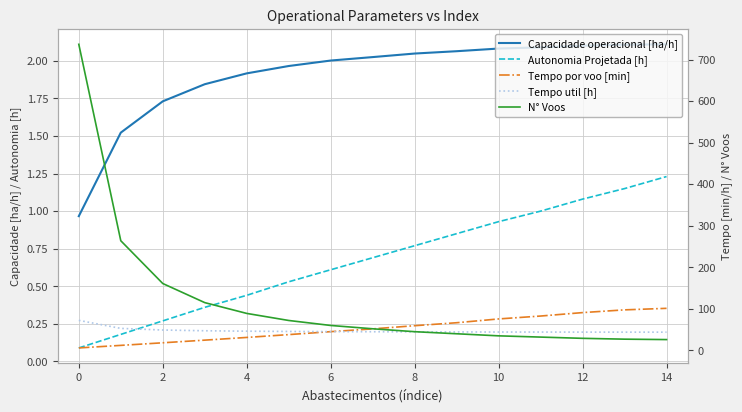

Reading right to left, list all the values displayed in this chart.

Capacidade operacional [ha/h]: 2.1	2.1	2.1	2.1	2.1	2.1	2.0	2.0	2.0	2.0	1.9	1.8	1.7	1.5	1.0
Autonomia Projetada [h]: 1.2	1.1	1.1	1.0	0.9	0.8	0.8	0.7	0.6	0.5	0.4	0.4	0.3	0.2	0.1
Tempo por voo [min]: 101.2	97.5	91.0	82.7	75.7	66.6	59.4	51.8	45.1	38.0	31.1	24.6	18.3	12.0	5.9
Tempo util [h]: 43.9	43.9	44.0	44.1	44.2	44.4	44.6	44.9	45.1	45.6	46.2	47.2	49.0	52.9	72.3
N° Voos: 26.0	27.0	29.0	32.0	35.0	40.0	45.0	52.0	60.0	72.0	89.0	115.0	161.0	264.0	737.0